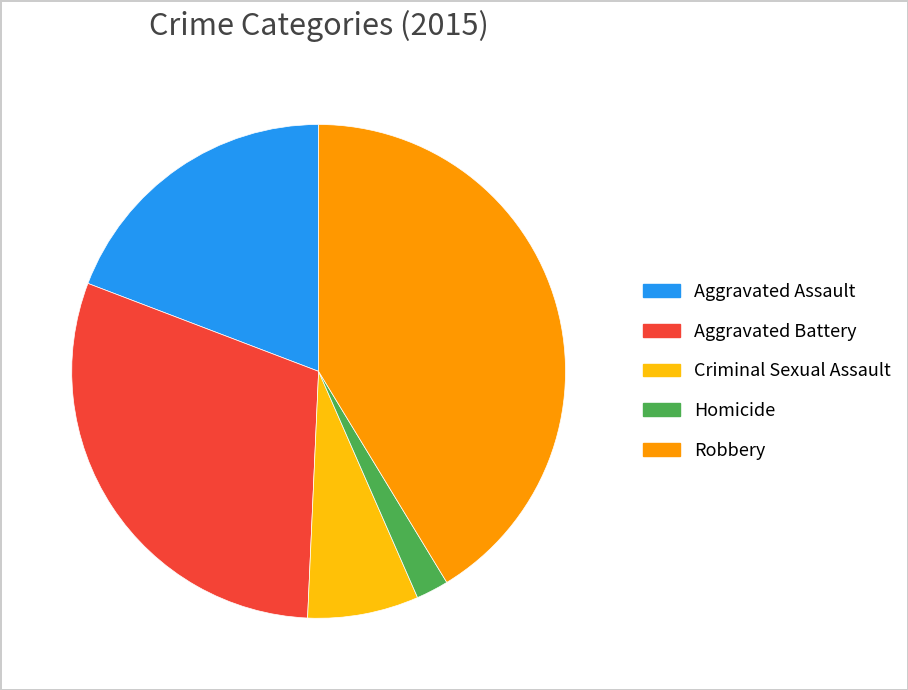

Does Robbery represent more than half of the total?

No